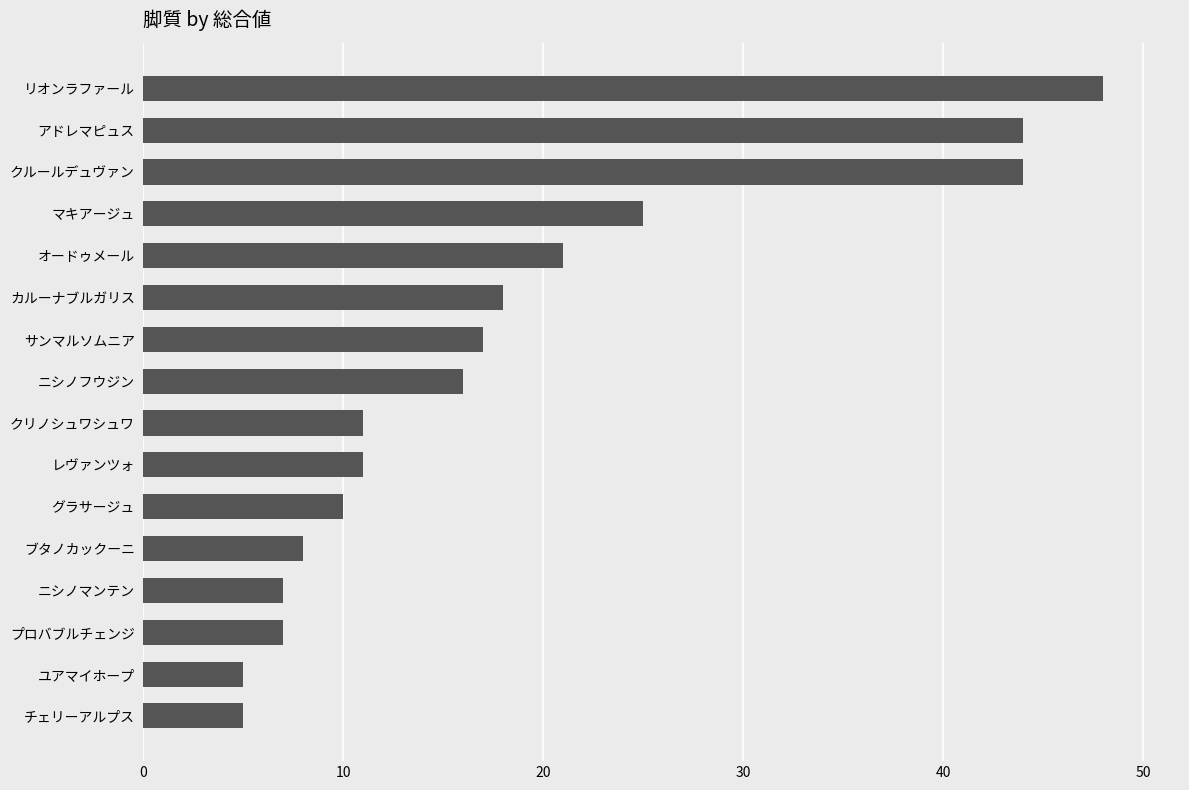

How many values are below 16?

8